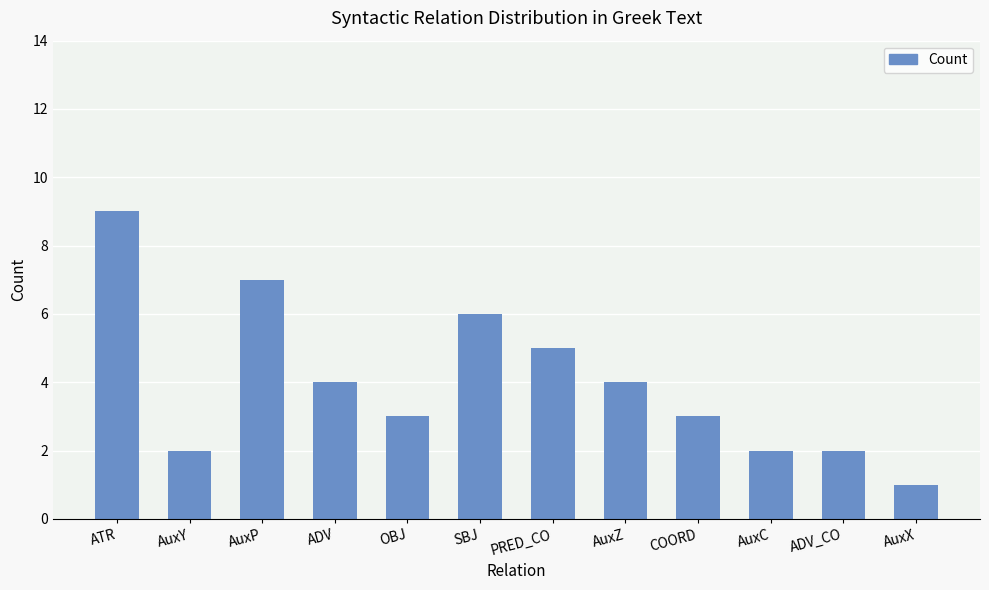

Reading left to right, extract all data points from this chart.

9	2	7	4	3	6	5	4	3	2	2	1